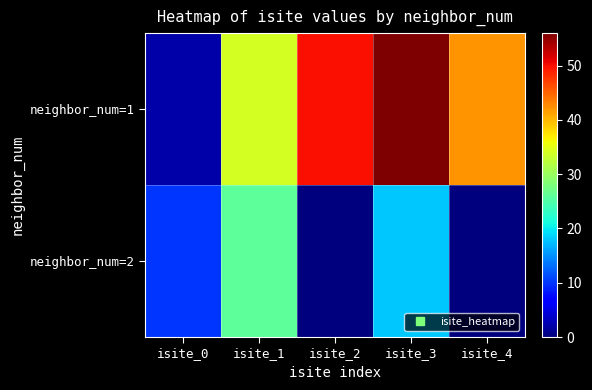

Between isite_0 and isite_4, which series saw the biggest shift?

neighbor_num=1